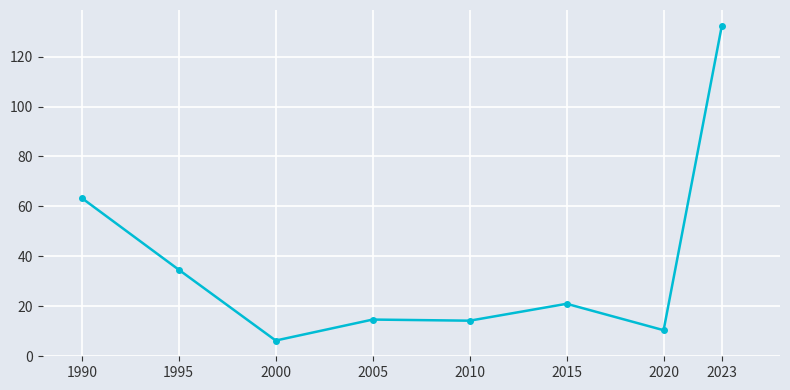

What is the value of the 4th point from the left?

14.6